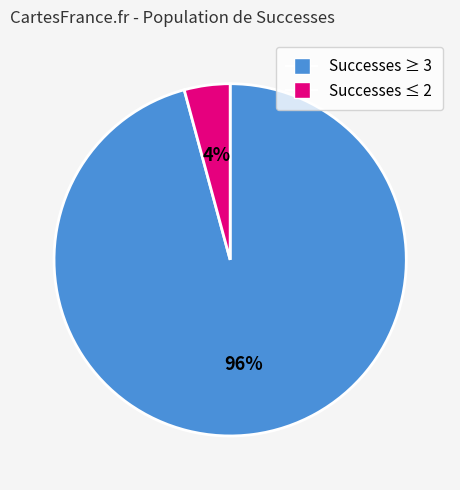

Is there any slice that represents more than half of the pie?

Yes